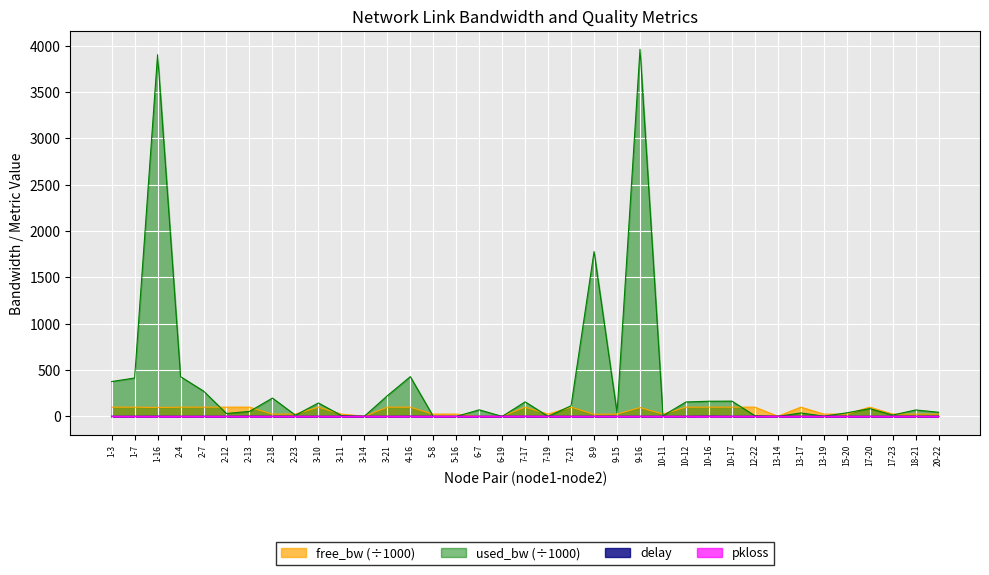

Rank the series by their maximum value, from highest to lowest.

used_bw, free_bw, delay, pkloss